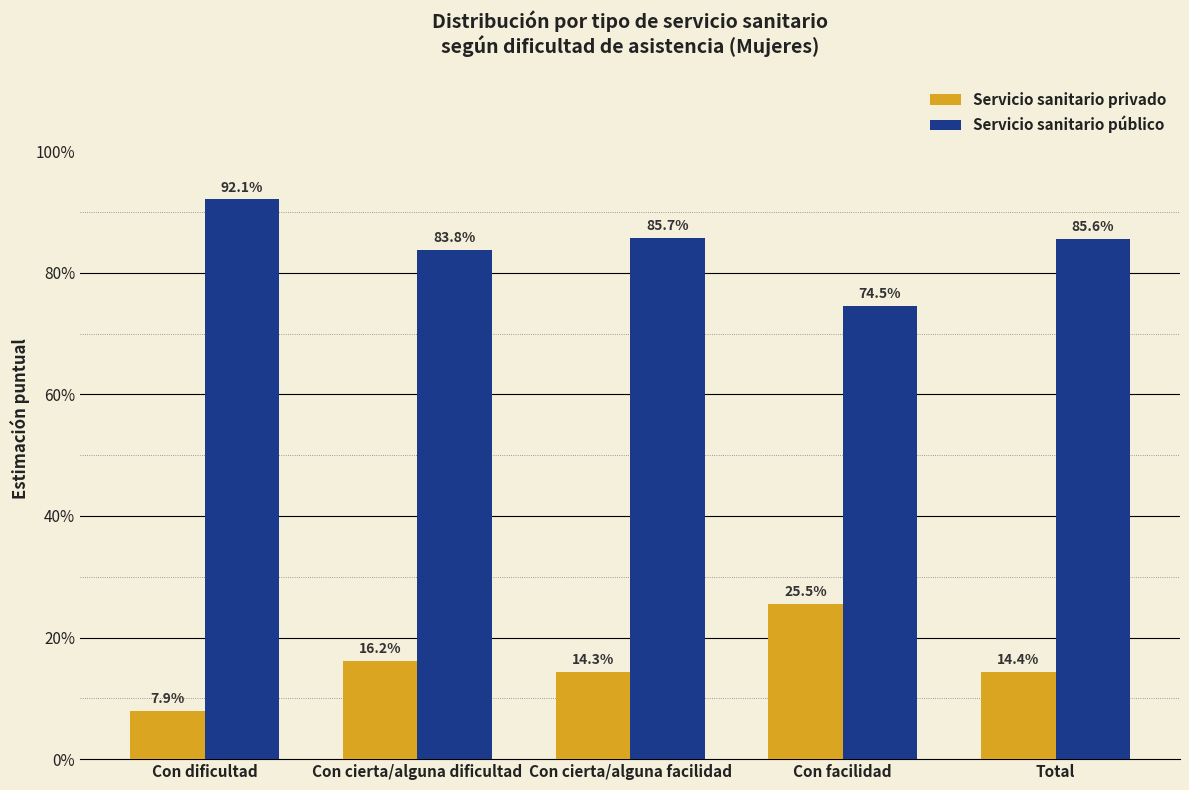

Does the chart contain any negative values?

No